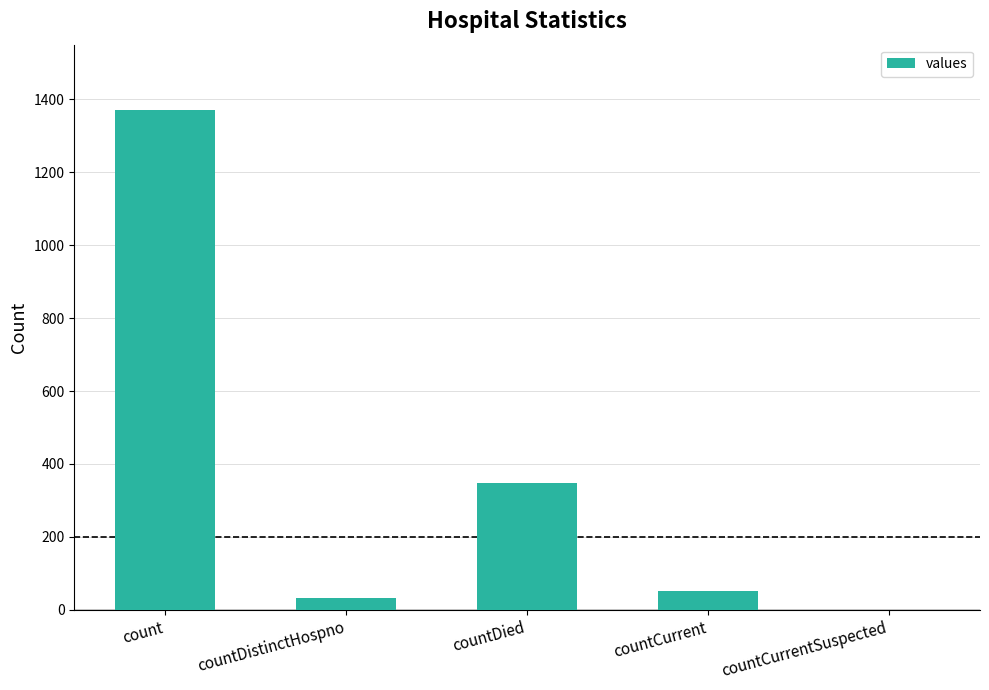

The value at countCurrent is 52. True or false?

True